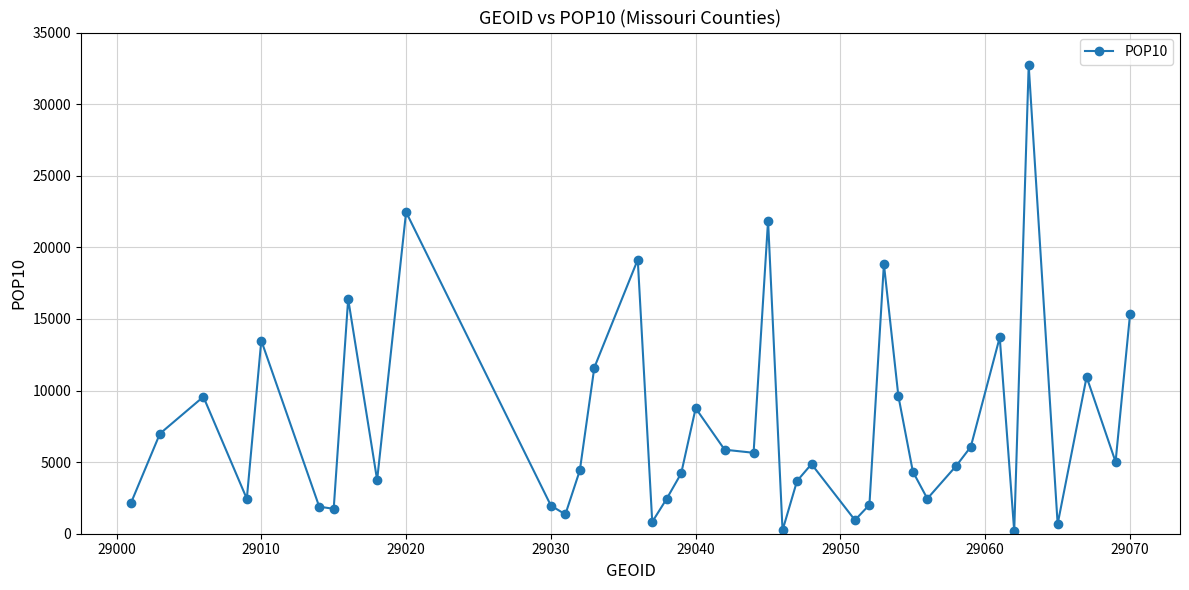

What is the maximum value shown in the chart?

32717